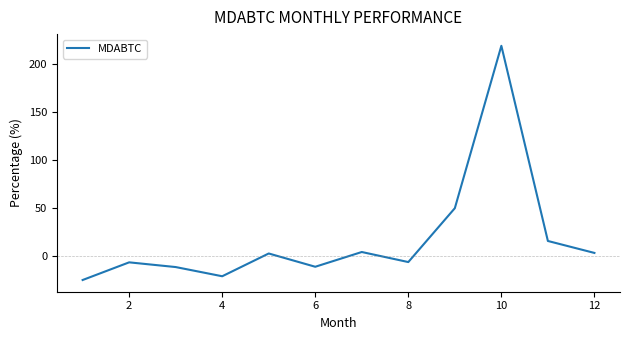

What is the minimum value shown in the chart?

-25.2